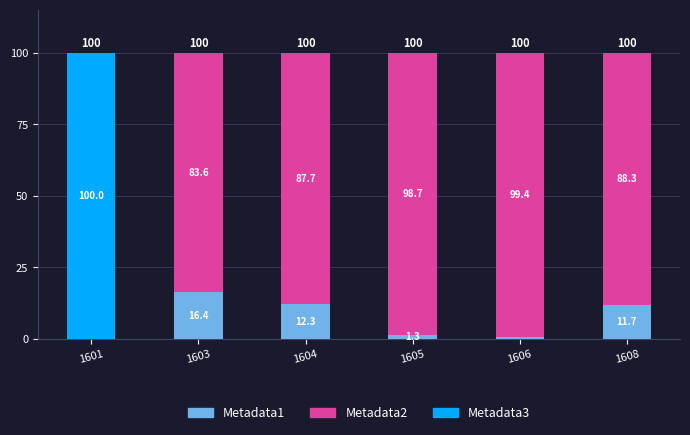

At which label does Metadata1 reach its peak?

1603